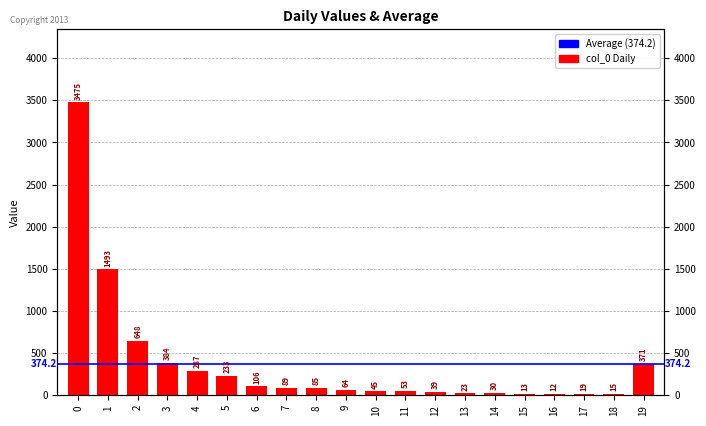

Where is the data nearest to the value 1743?

1